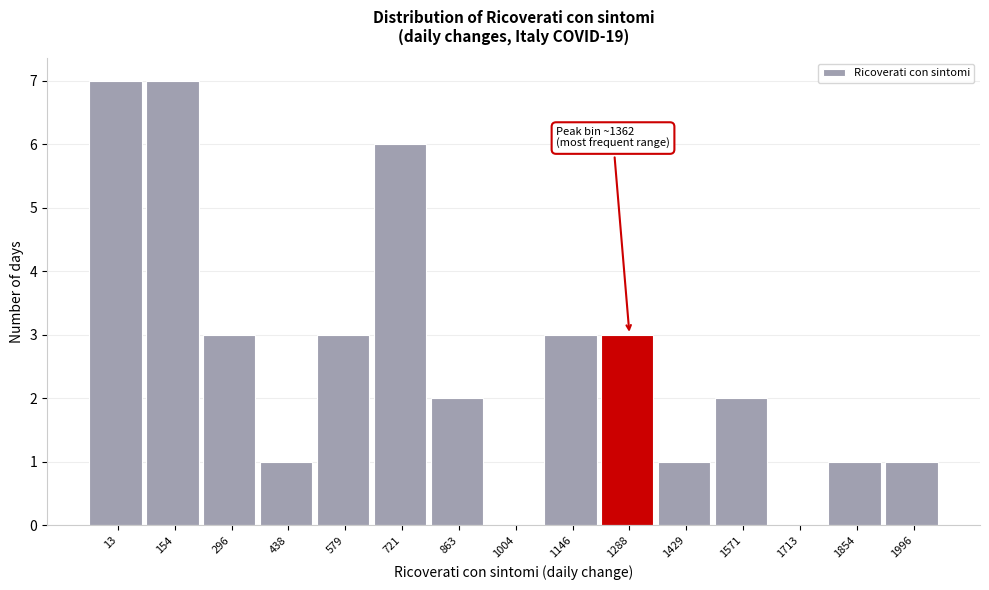

Reading left to right, list all the values displayed in this chart.

13=7	154=7	296=3	438=1	579=3	721=6	863=2	1004=0	1146=3	1288=3	1429=1	1571=2	1713=0	1854=1	1996=1